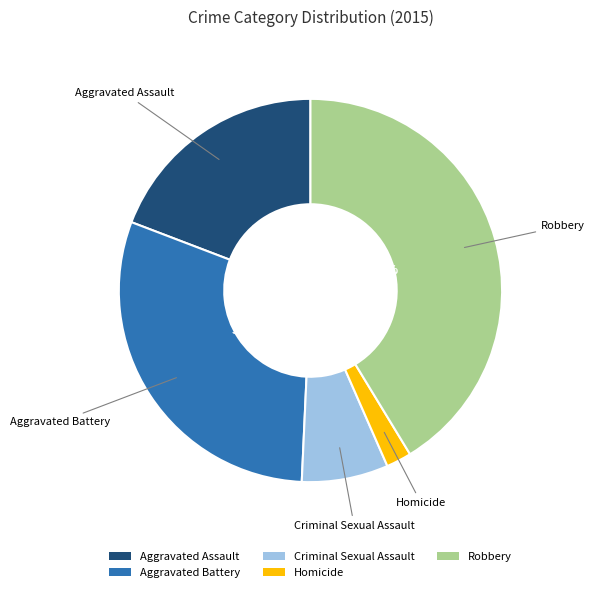

Which category has the biggest portion of the pie?

Robbery